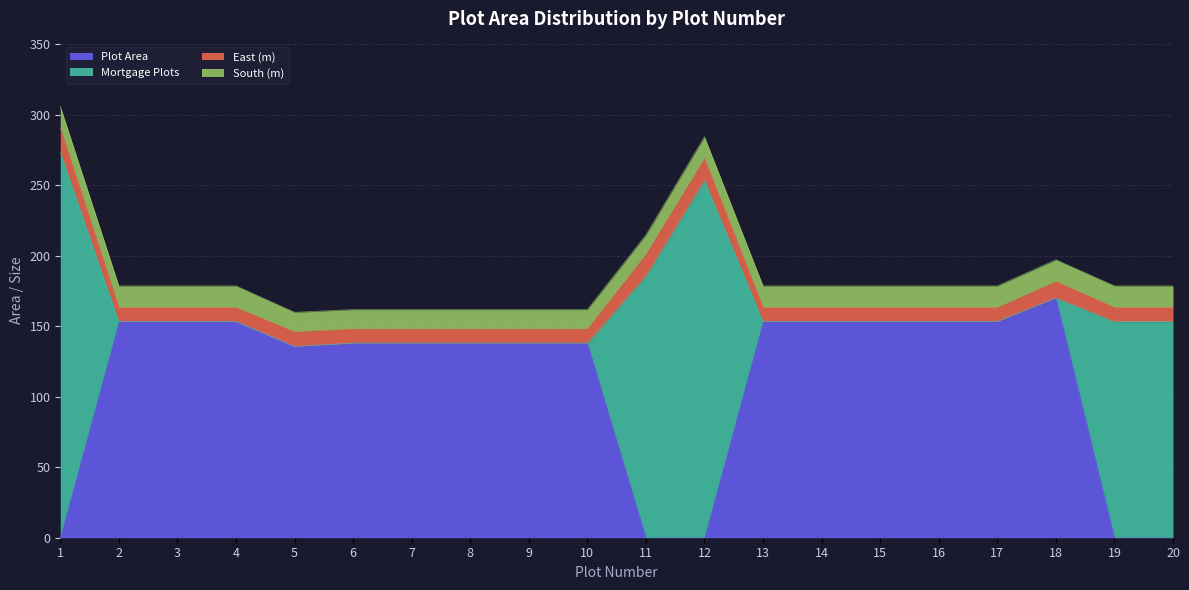

What is the value of the South (m) point at the 11th from the left?

13.7